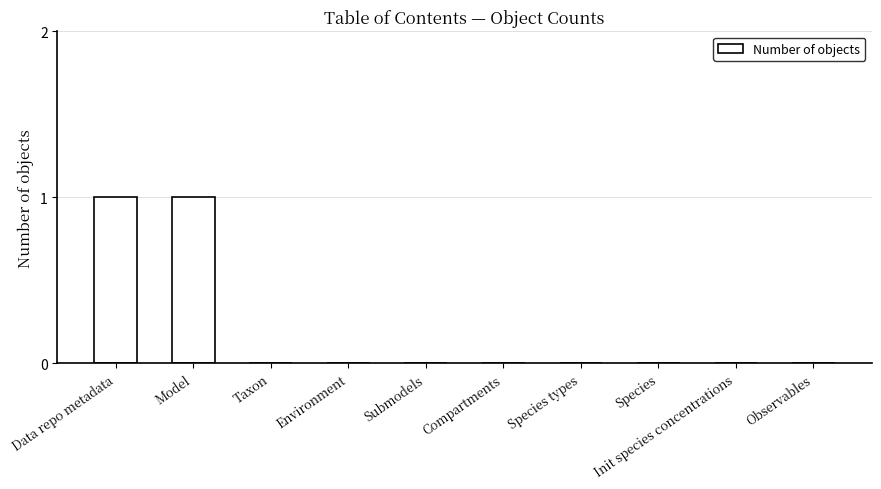

The value at Submodels is 0. True or false?

True